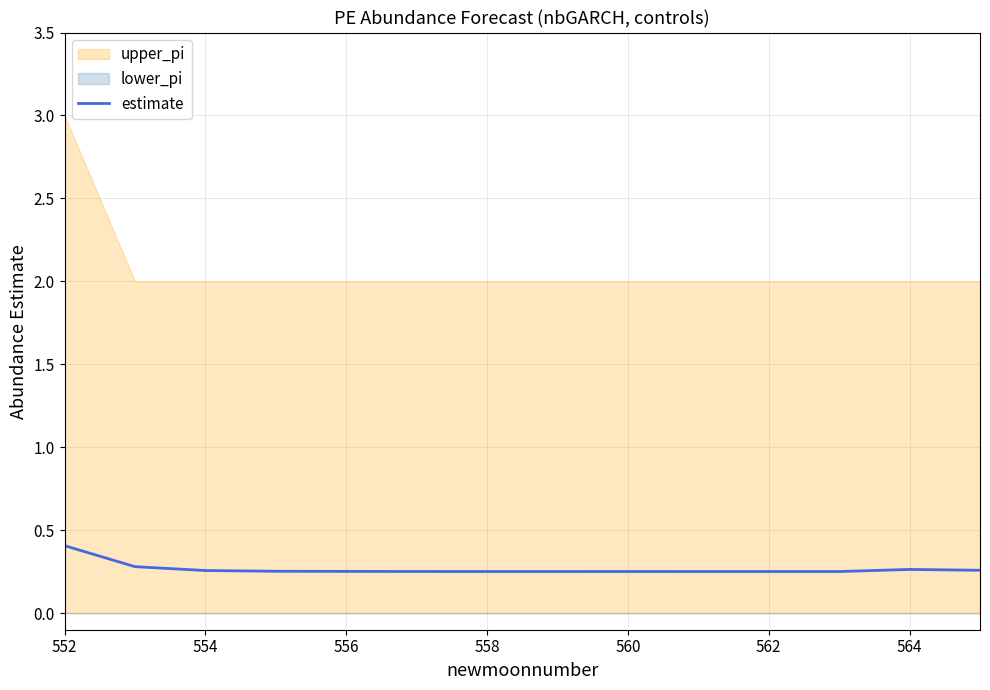

Does the chart display data point markers on the line(s)?

No